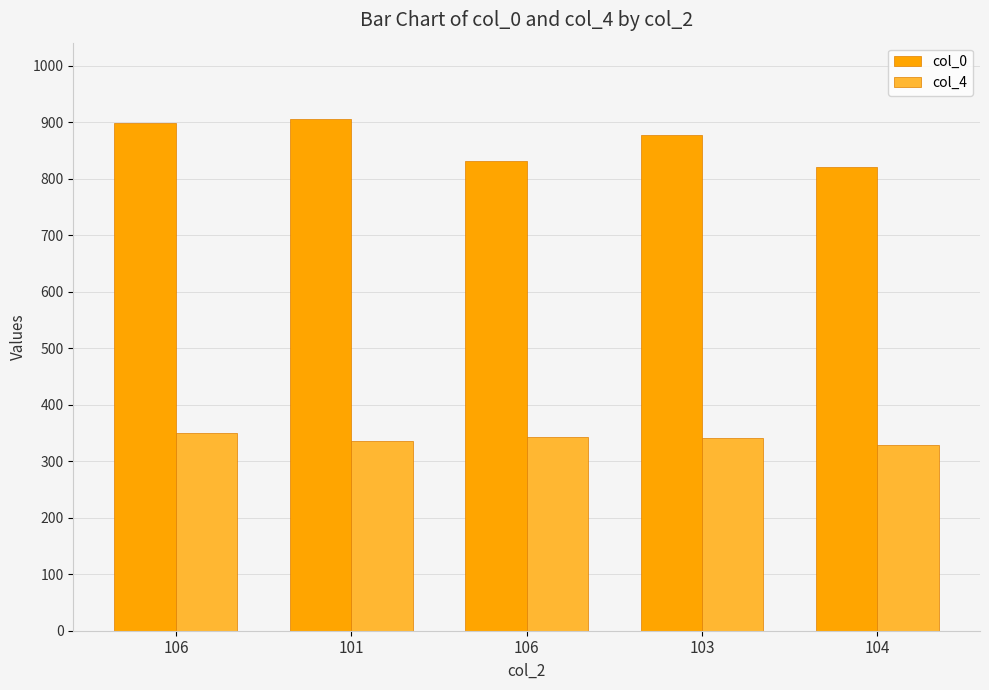

List the labels in order of col_4 value, smallest first.

104, 101, 103, 106, 106